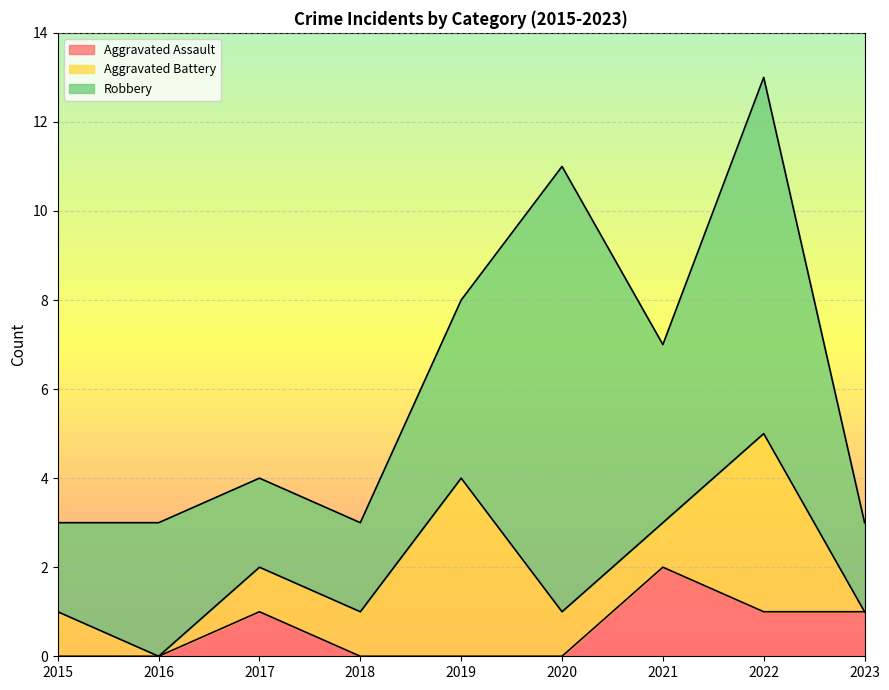

What is the difference between the Aggravated Assault values at 2020 and 2017?

1